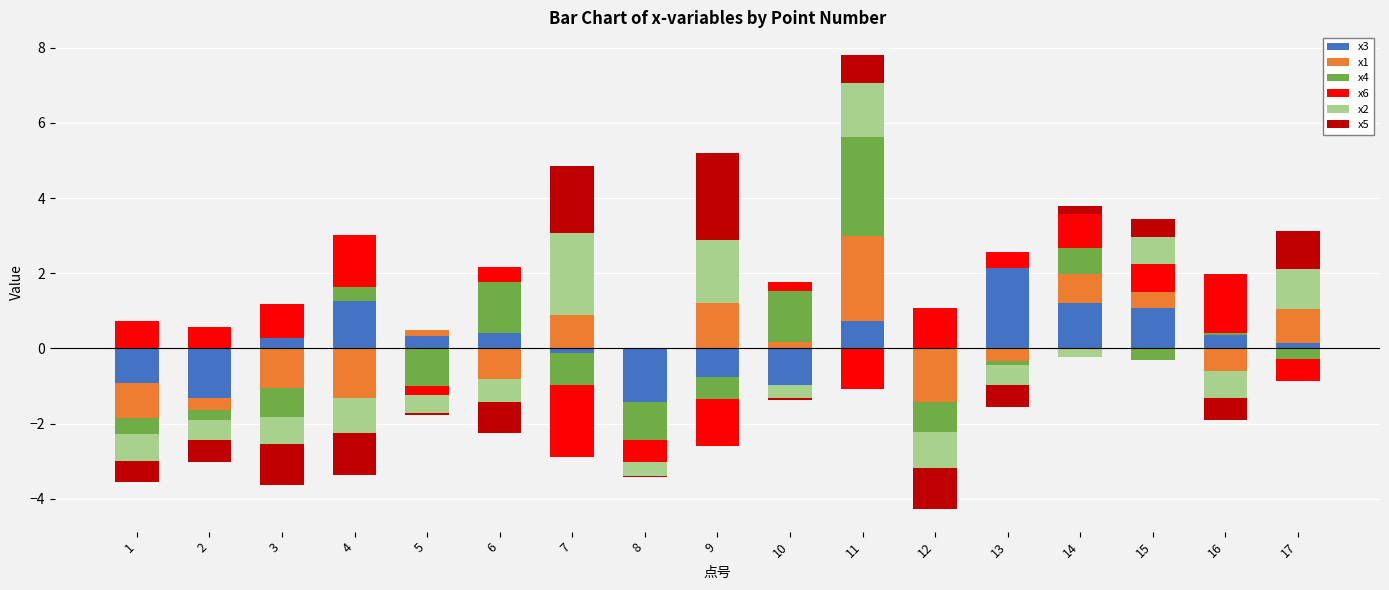

What are all the series names shown in the legend?

x3, x1, x4, x6, x2, x5